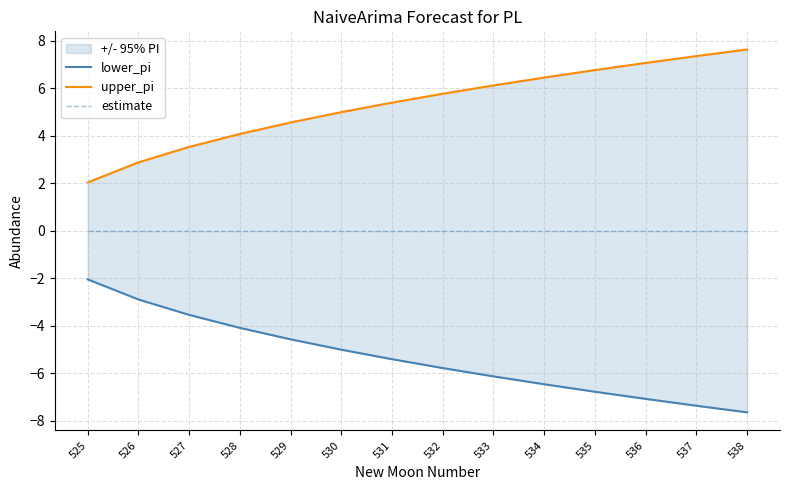

What is the minimum value shown in the chart?

-7.6